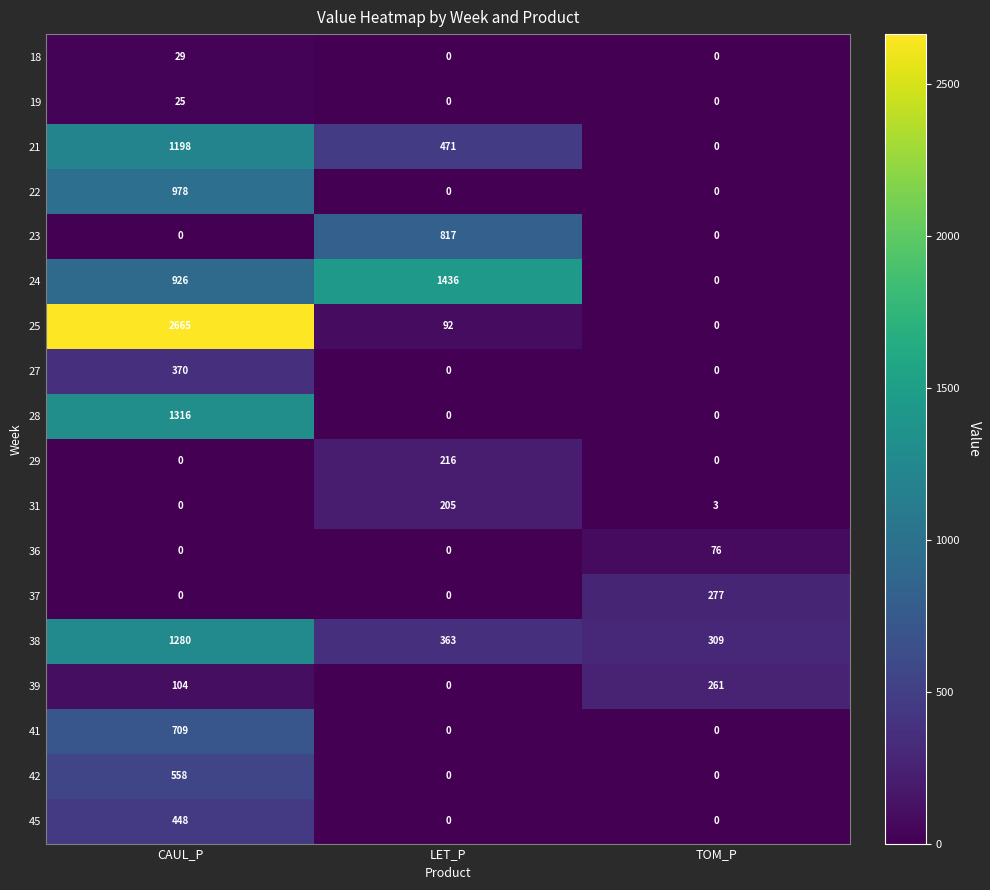

What is the sum of the 39 values at LET_P and CAUL_P?

104